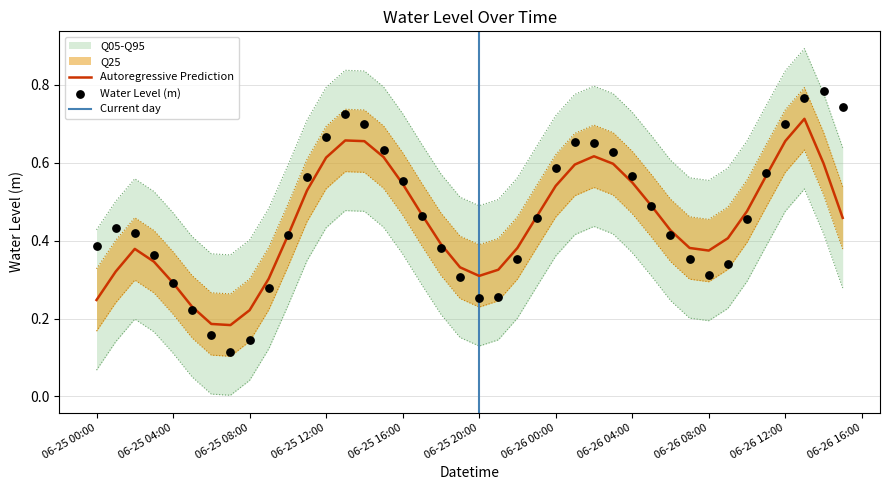

Which has a higher value, 2023-06-25 18:00:00 or 2023-06-26 07:00:00?

2023-06-25 18:00:00